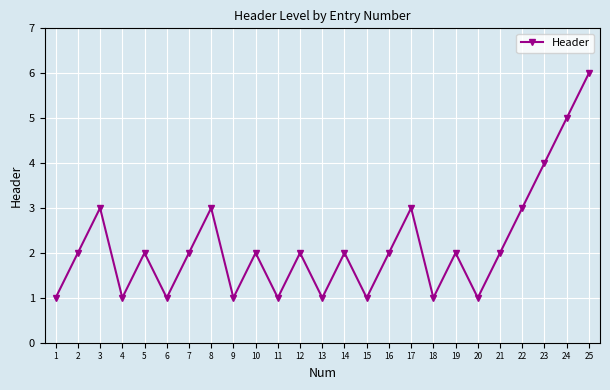

How many points are lower than both their immediate neighbors (excluding endpoints)?

8